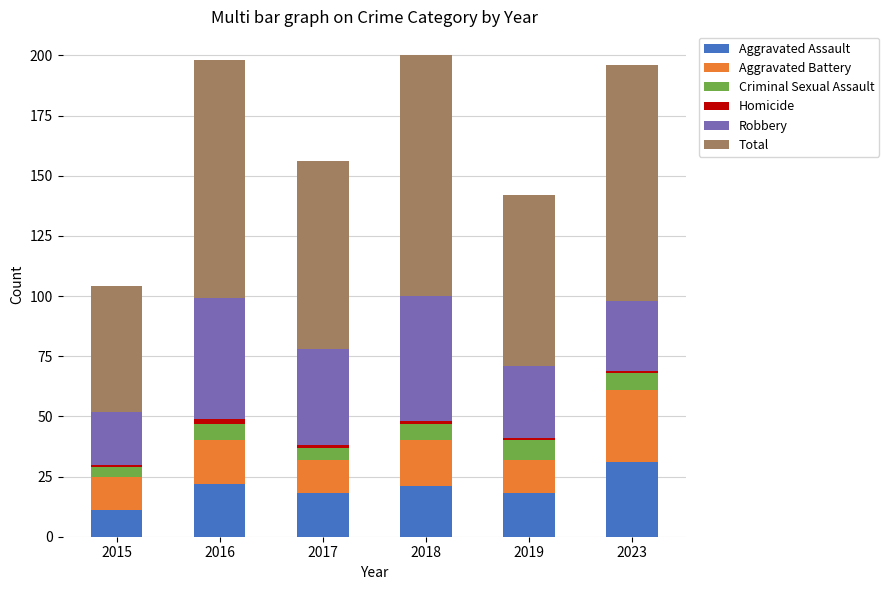

What is the minimum value for Aggravated Assault?

11